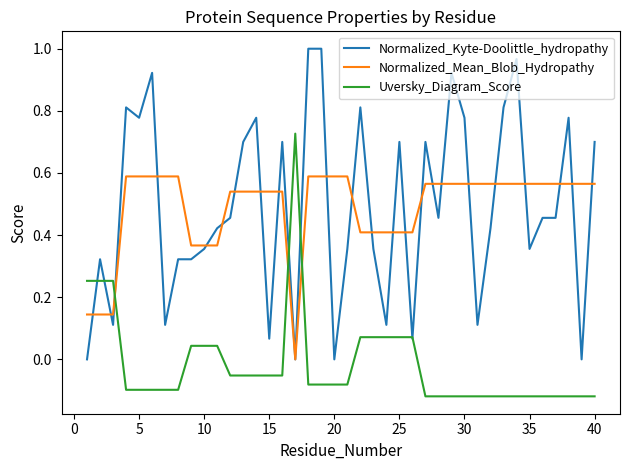

List the series in order of their peak value, lowest first.

Normalized_Mean_Blob_Hydropathy, Uversky_Diagram_Score, Normalized_Kyte-Doolittle_hydropathy